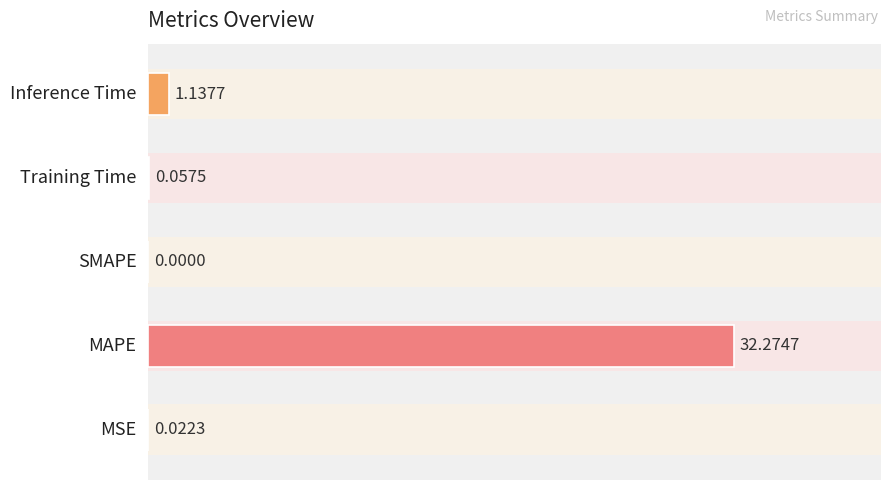

What is the sum of all values?

33.5